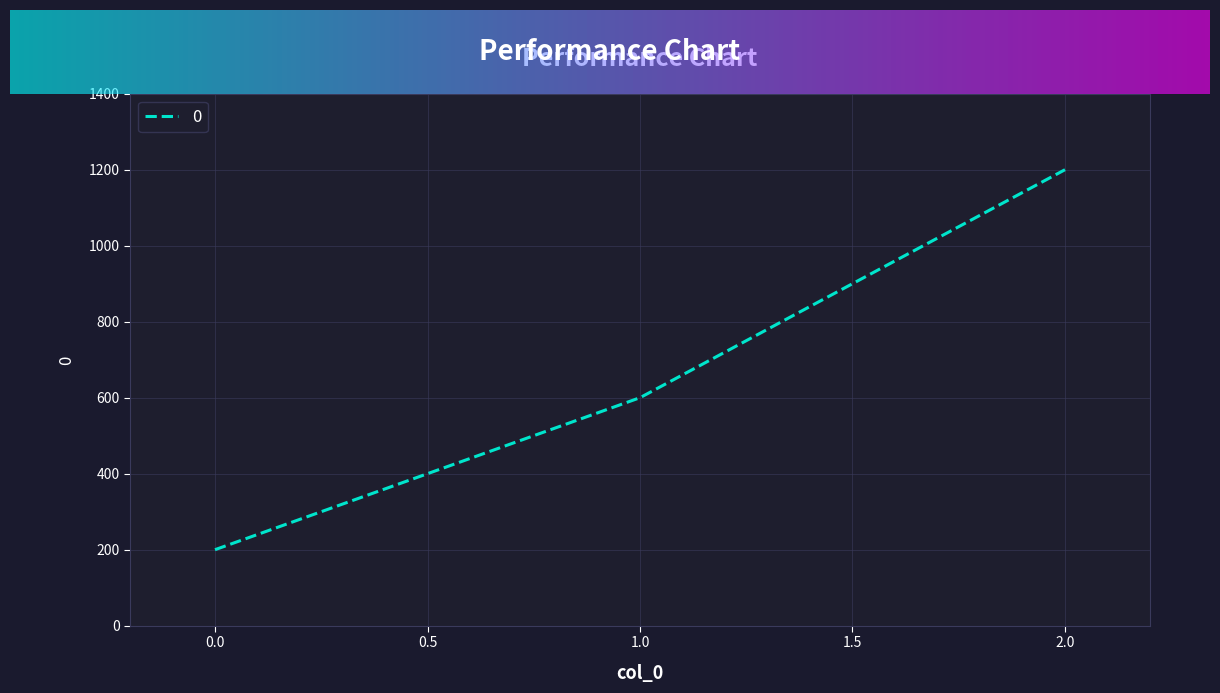

Read the value at 0.0.

200